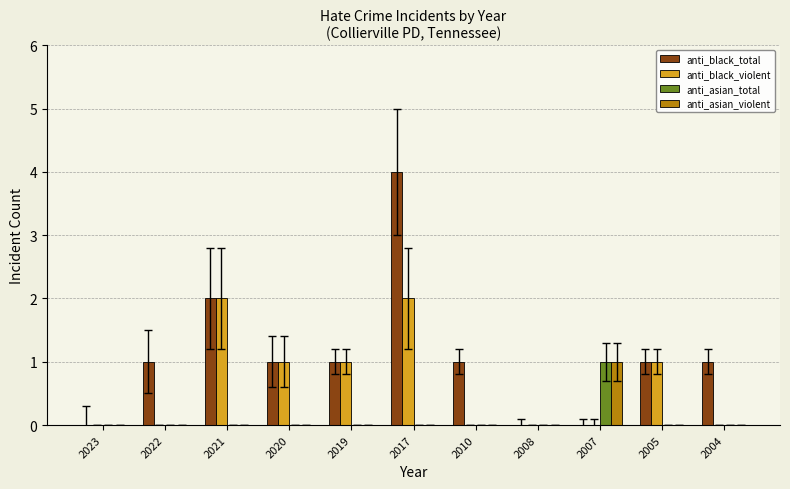

How many groups of bars are there?

11